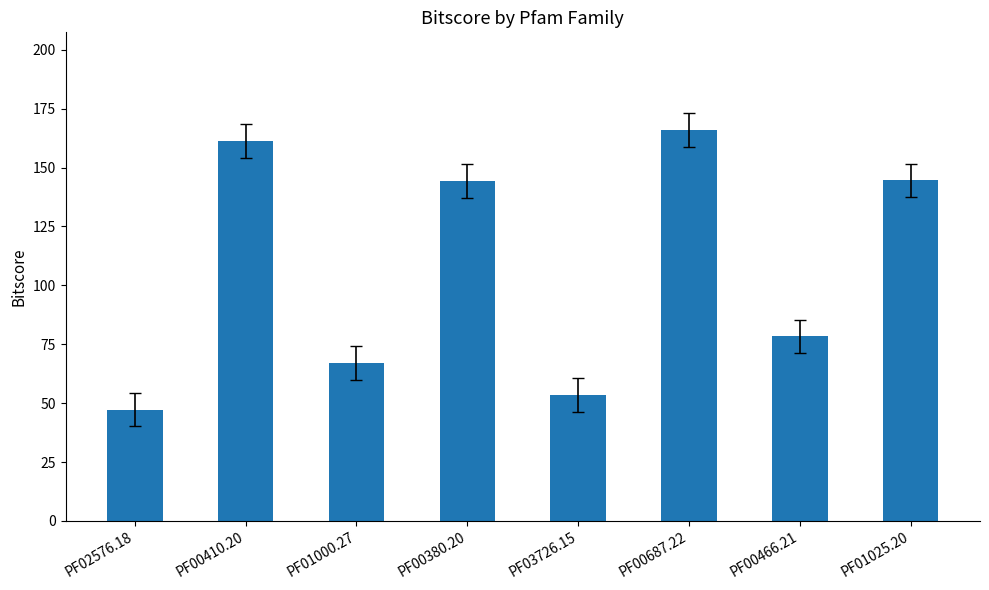

What is the change in value from PF03726.15 to PF01025.20?

+91.1